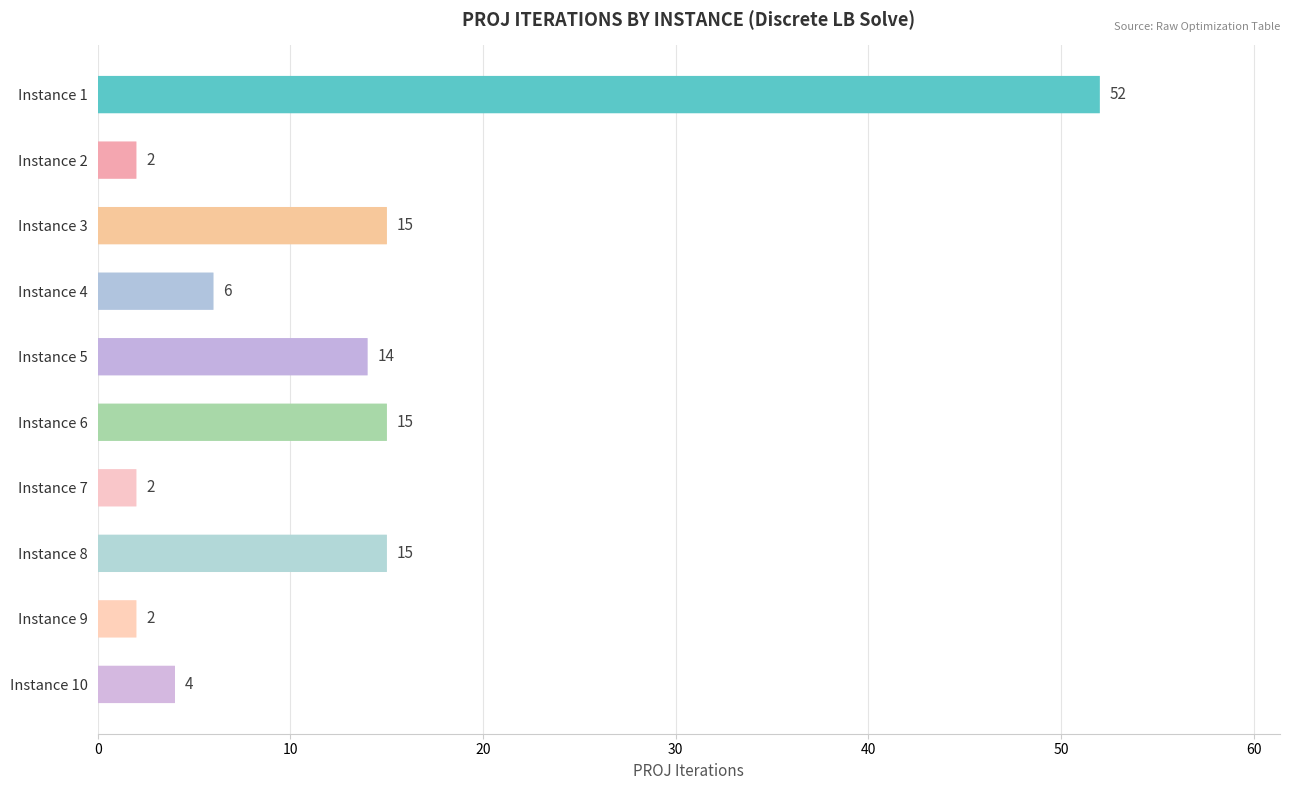

What is the minimum value shown in the chart?

2